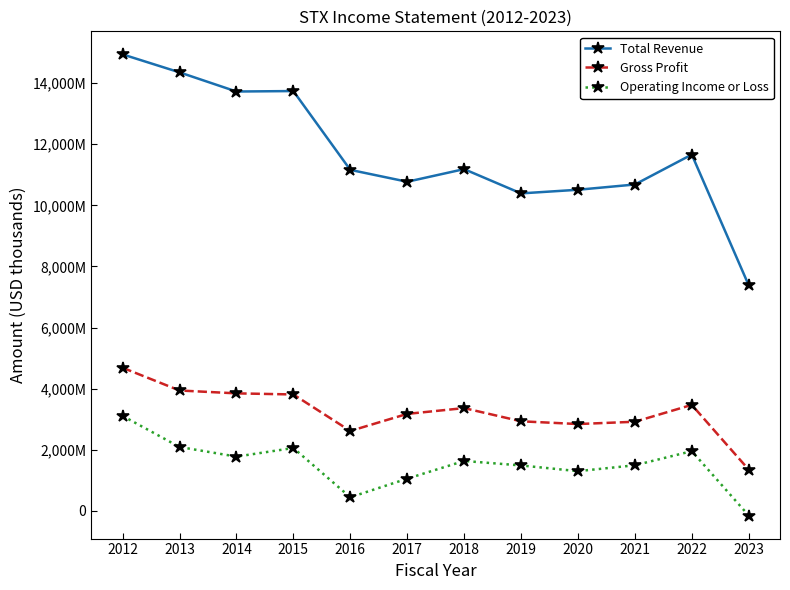

Which category has the lowest value in the Gross Profit series?

2023